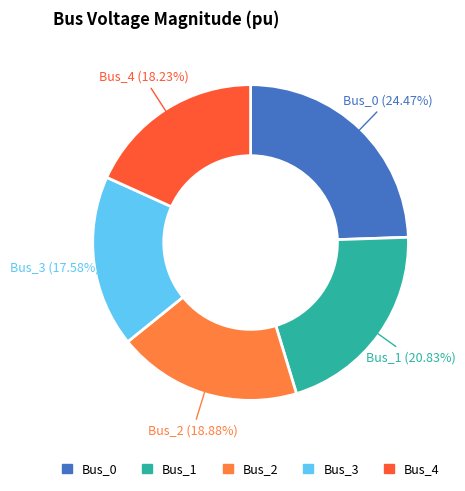

Rank the categories by value from highest to lowest.

Bus_0, Bus_1, Bus_2, Bus_4, Bus_3